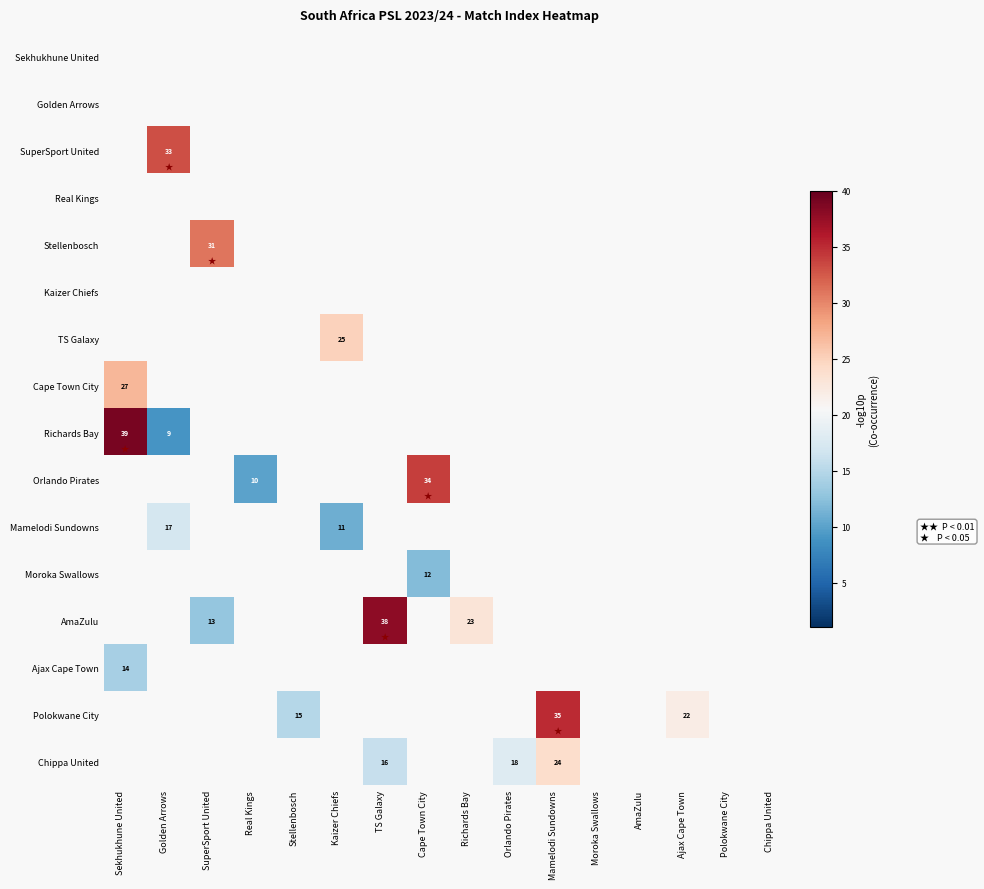

True or false: AmaZulu has a value of 9 at SuperSport United.

False